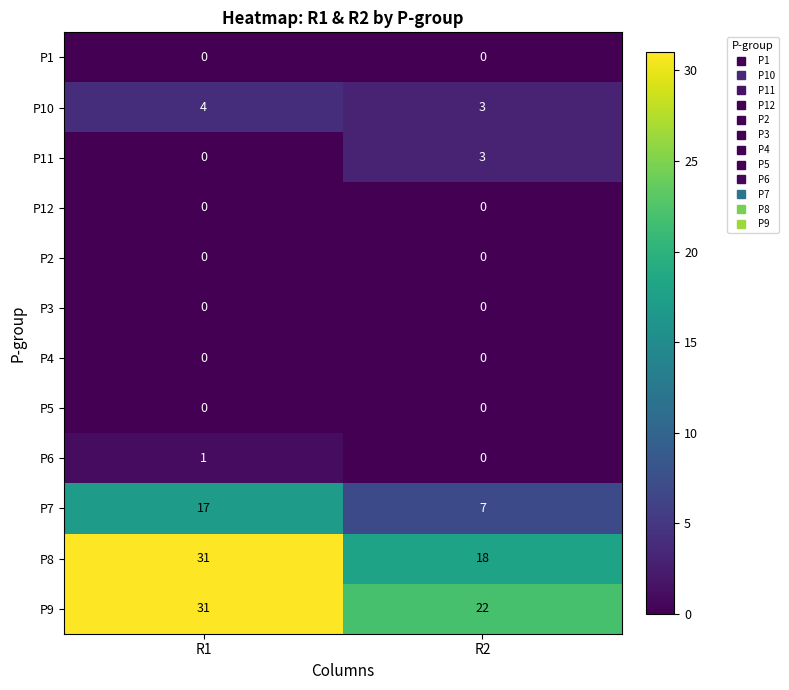

Reading right to left, what are all the values shown in this chart?

P1: R2=0	R1=0
P10: R2=3	R1=4
P11: R2=3	R1=0
P12: R2=0	R1=0
P2: R2=0	R1=0
P3: R2=0	R1=0
P4: R2=0	R1=0
P5: R2=0	R1=0
P6: R2=0	R1=1
P7: R2=7	R1=17
P8: R2=18	R1=31
P9: R2=22	R1=31